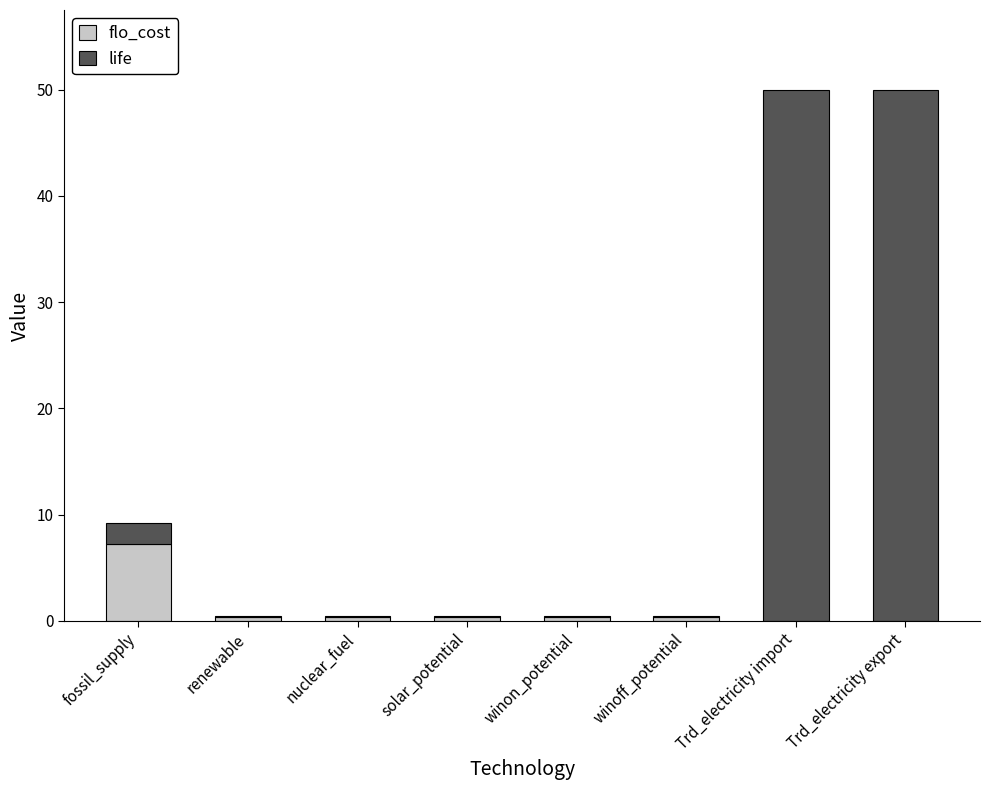

Is it true that flo_cost equals 4.6 at Trd_electricity import?

False